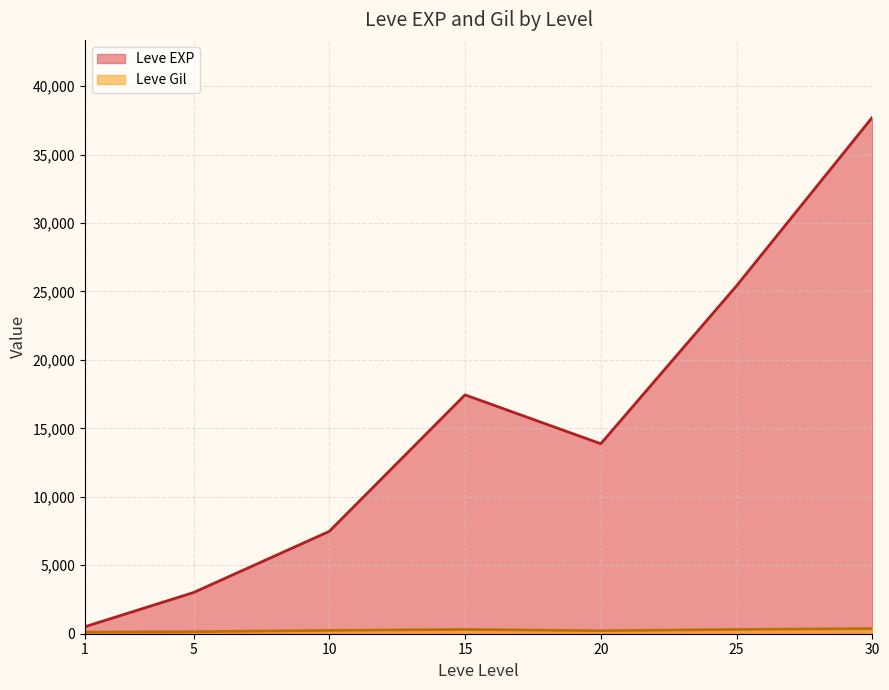

List the series in order of their overall mean, highest first.

Leve EXP, Leve Gil